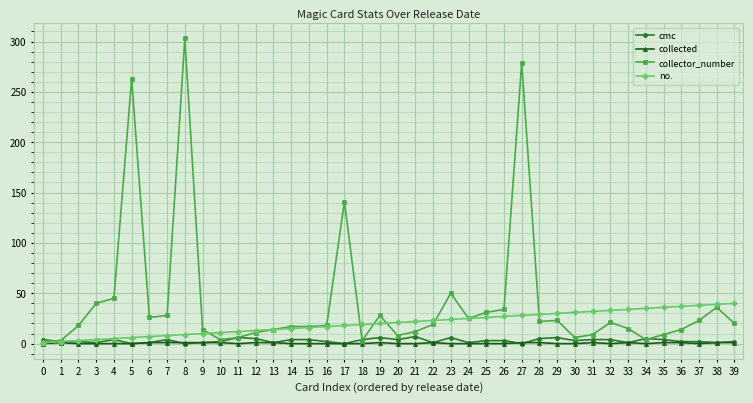

Which series has the widest spread of values?

collector_number